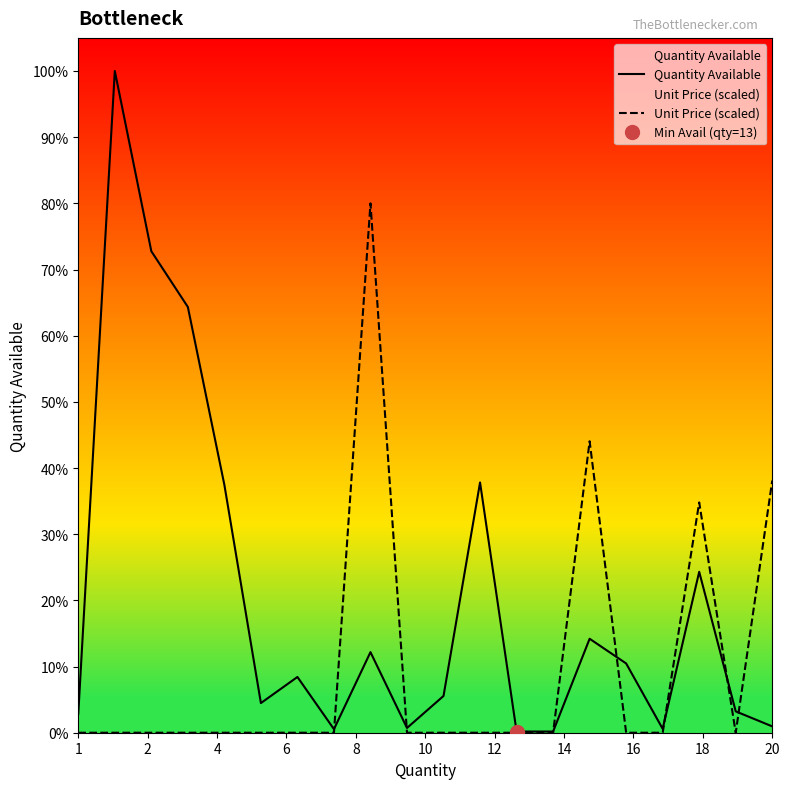

How many interior local peaks does the Quantity Available series have?

6